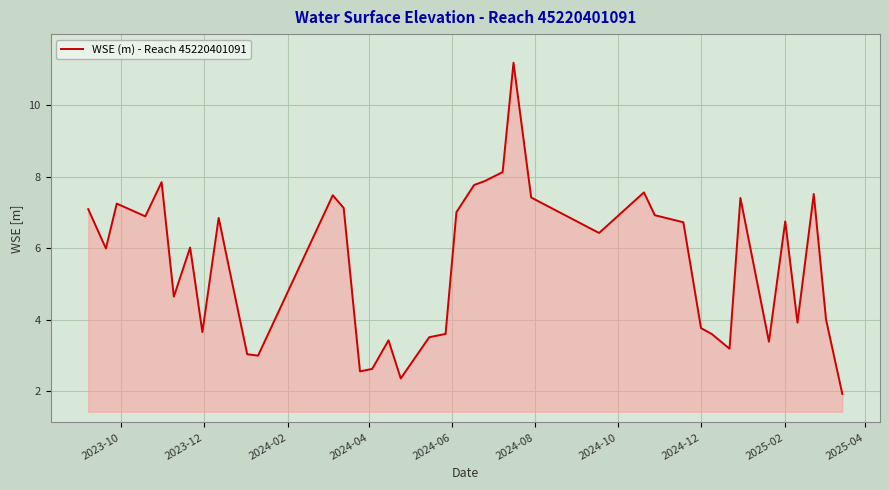

What is the difference between the maximum and minimum values?

9.3